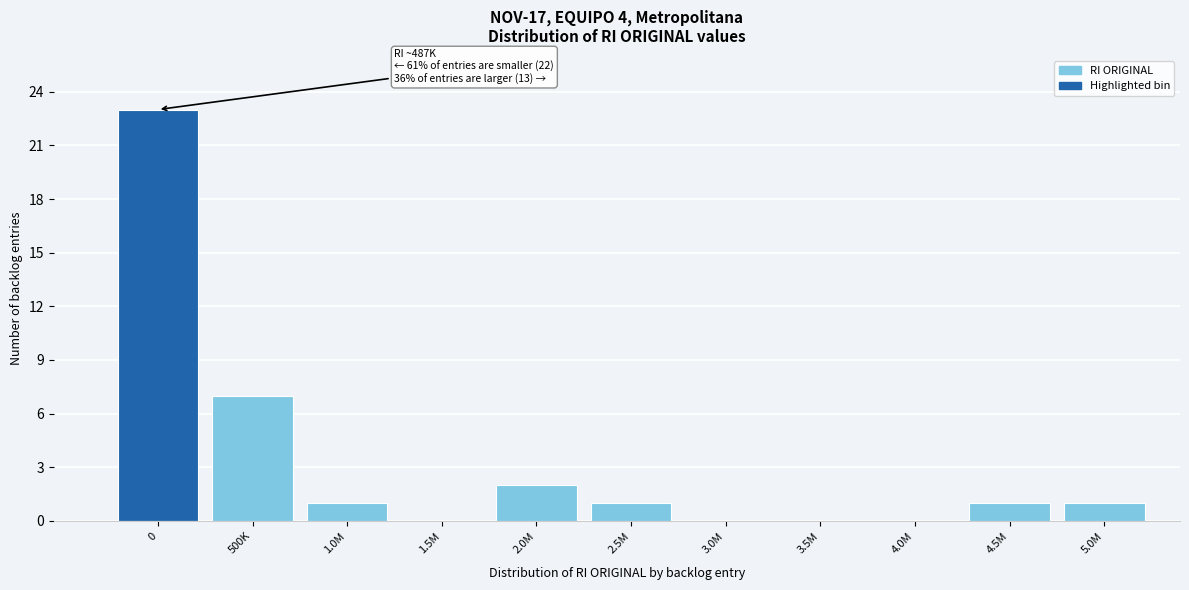

Which has a higher value, 1.5M or 1.0M?

1.0M